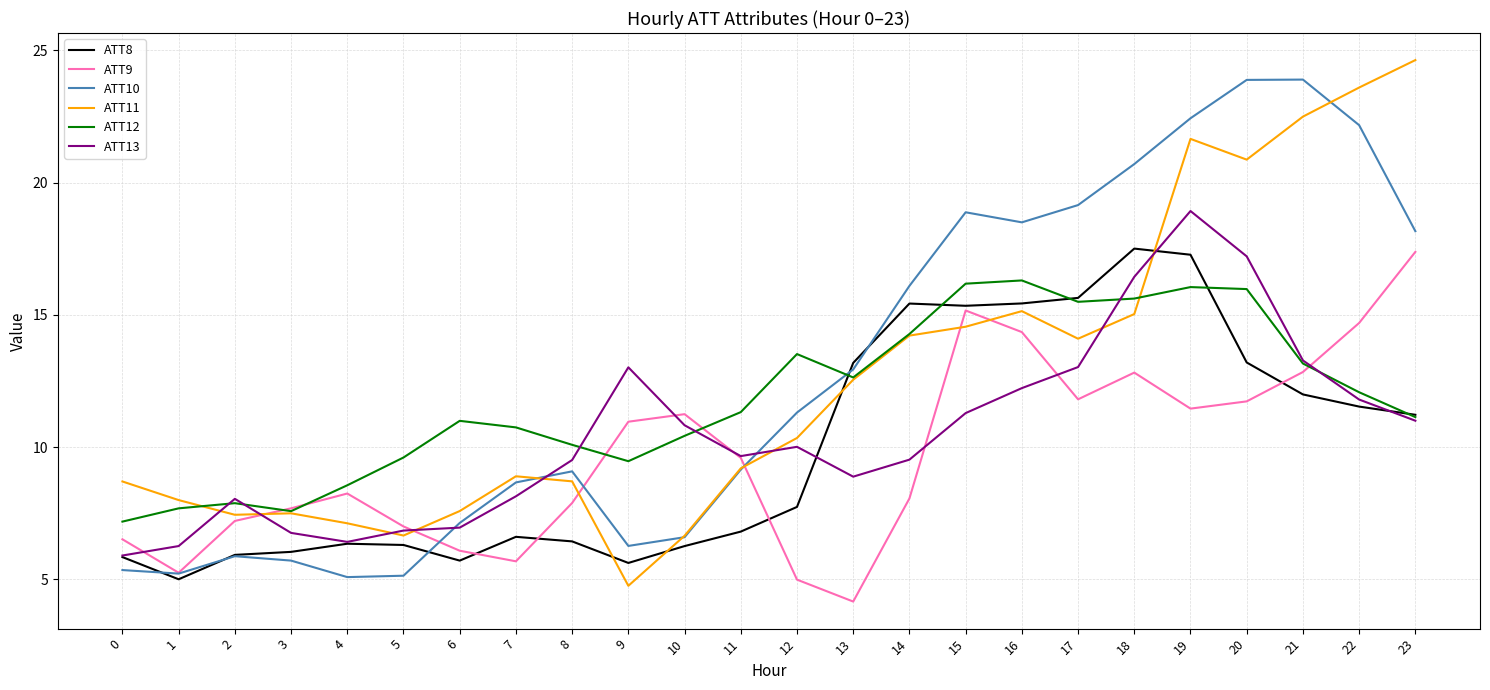

Is the value of ATT9 at 10 greater than the value of ATT12 at 21?

No